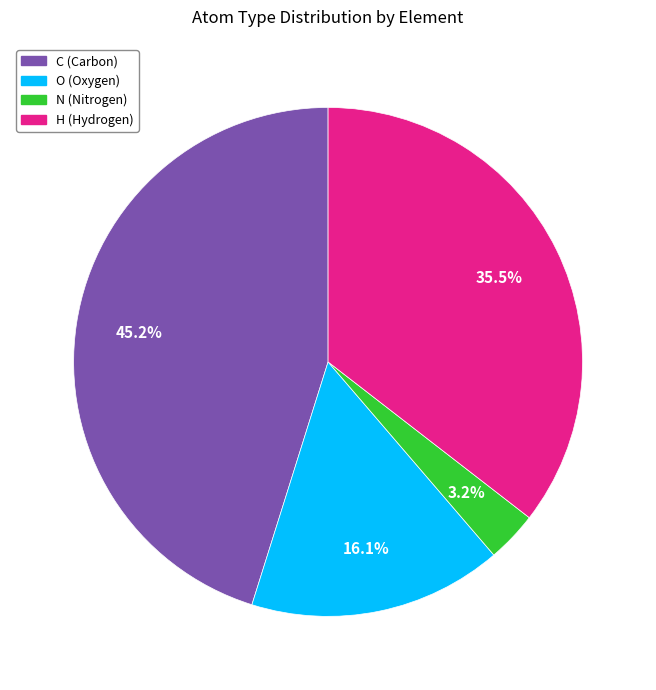

Rank the categories by value from lowest to highest.

N, O, H, C